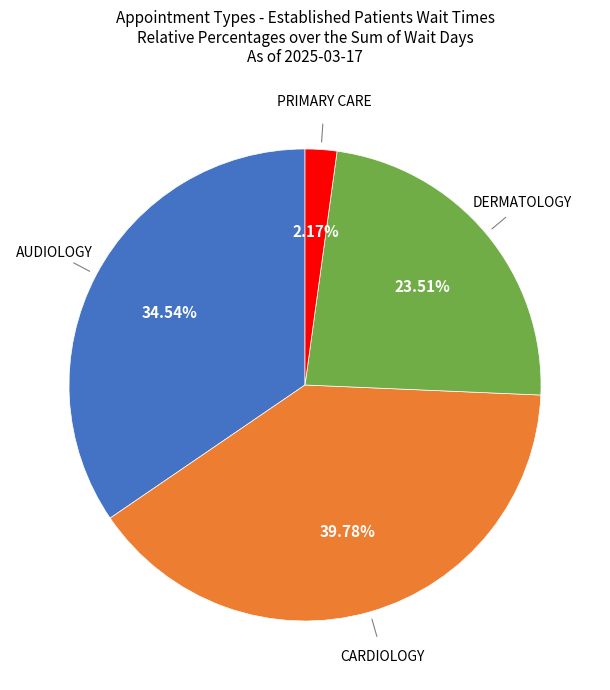

Does any single category account for the majority?

No